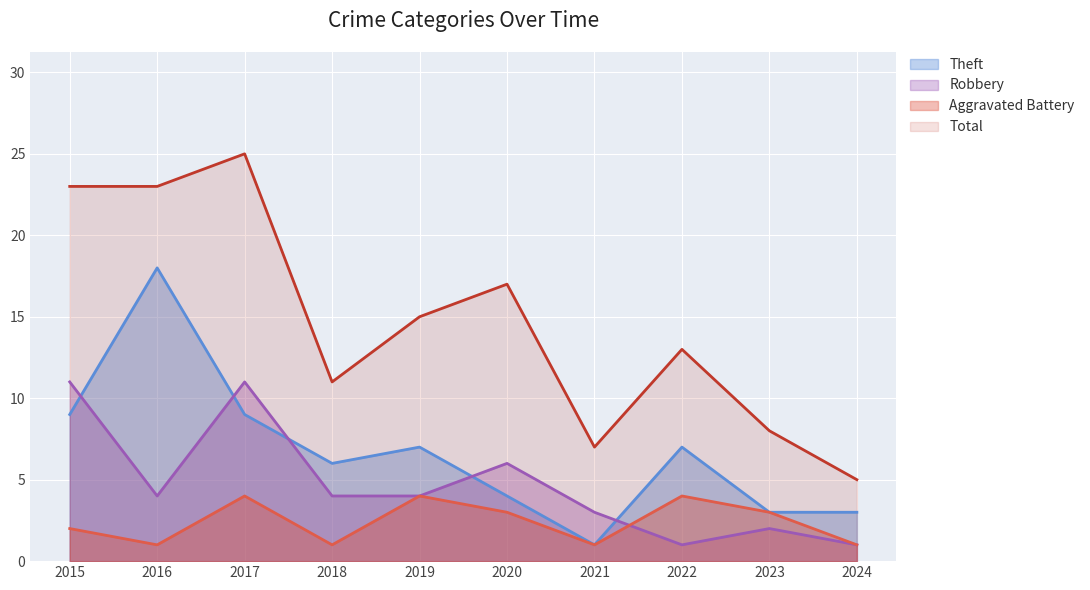

What is the sum of all Total values?

147